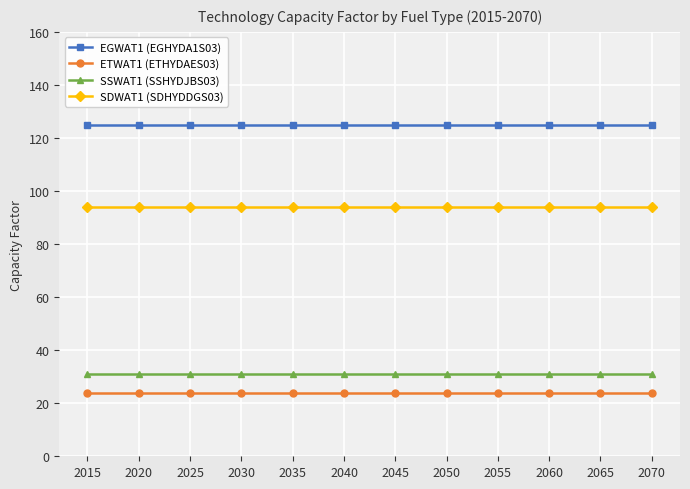

List the series in order of their peak value, lowest first.

ETWAT1 (ETHYDAES03), SSWAT1 (SSHYDJBS03), SDWAT1 (SDHYDDGS03), EGWAT1 (EGHYDA1S03)